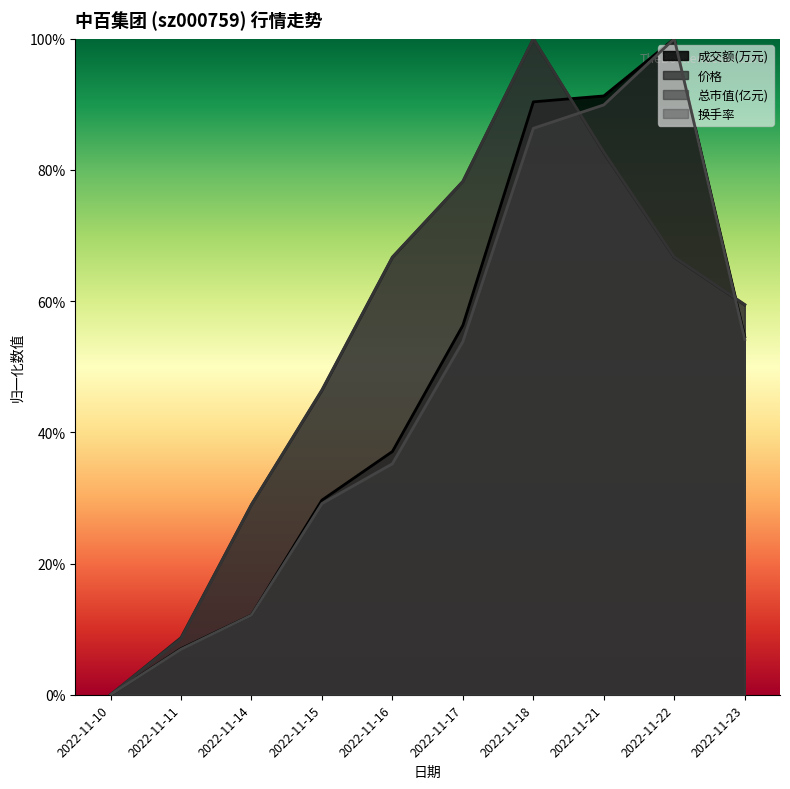

Which label corresponds to the largest value in the chart?

2022-11-22